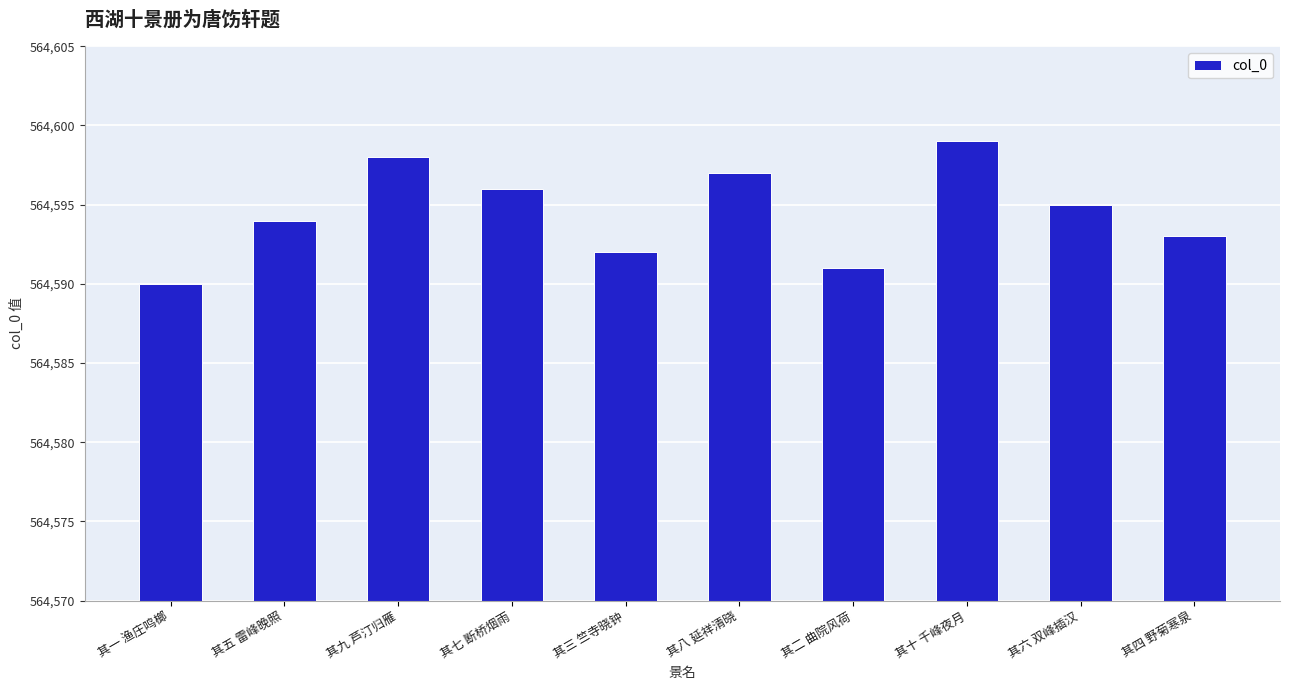

What is the change in value from 其三 竺寺晓钟 to 其十 千峰夜月?

+7